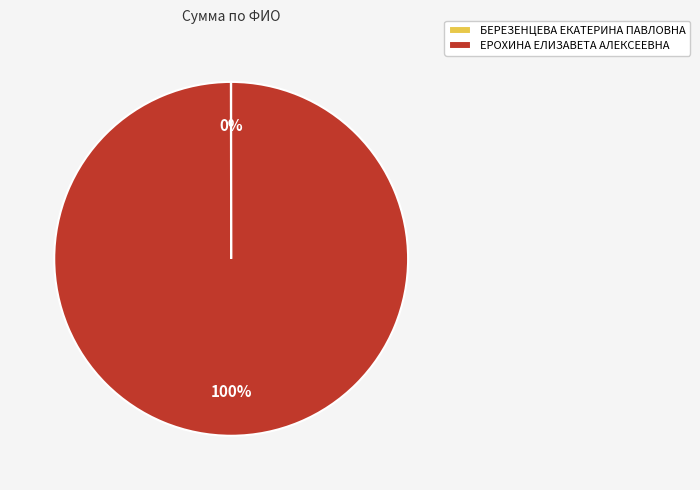

Which category has the biggest portion of the pie?

ЕРОХИНА ЕЛИЗАВЕТА АЛЕКСЕЕВНА